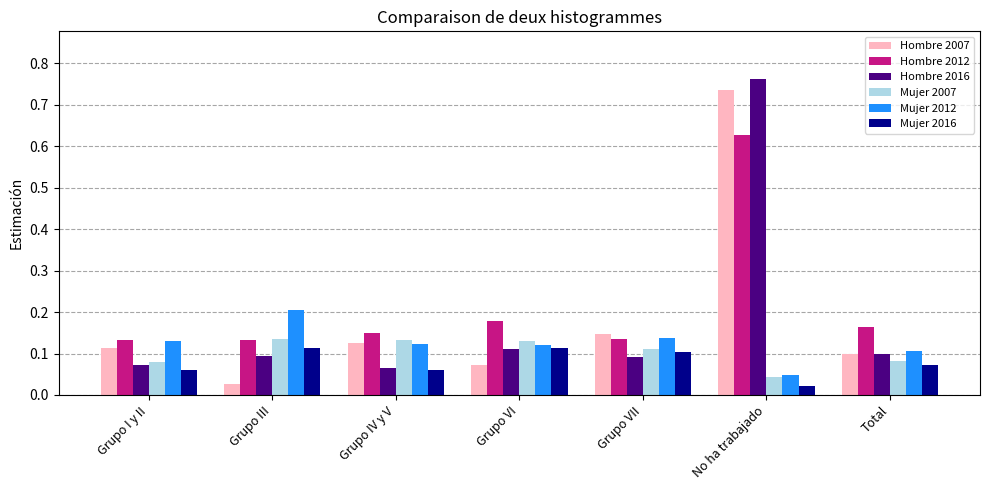

What is the sum of all Mujer 2012 values?

0.9